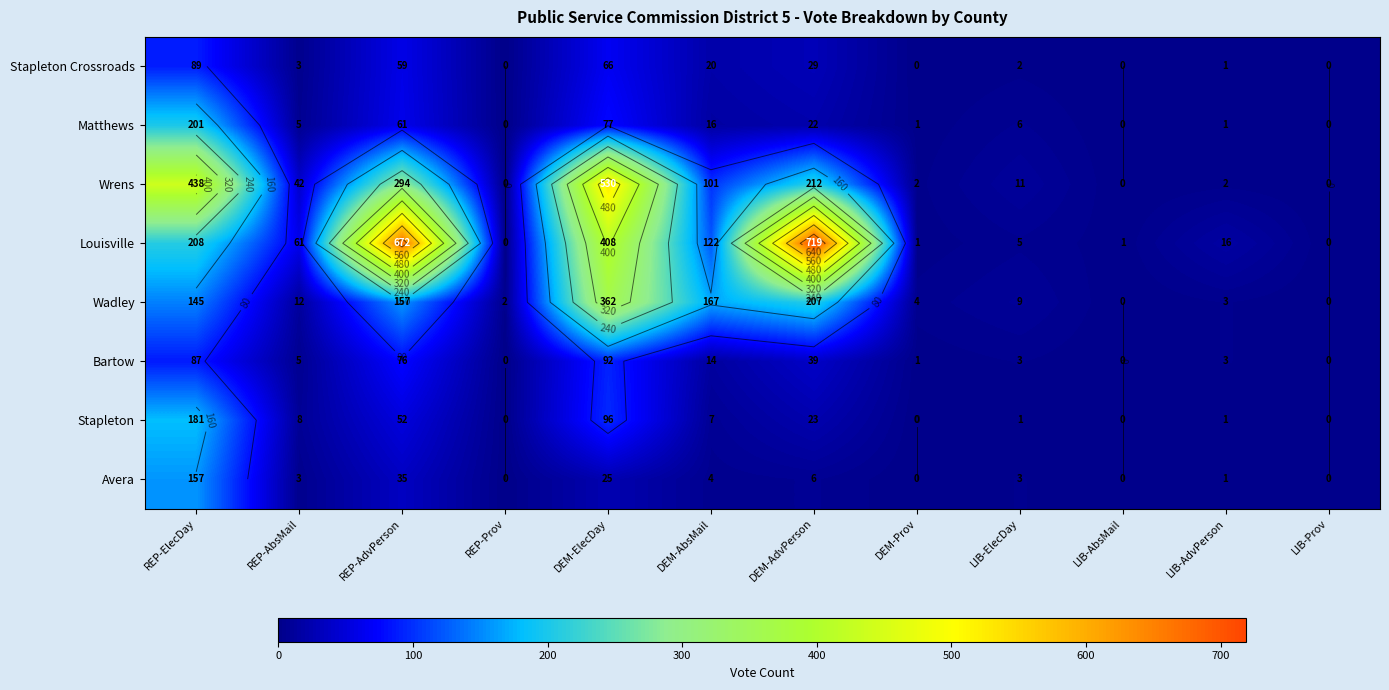

How many data points in Louisville are above 61?

5